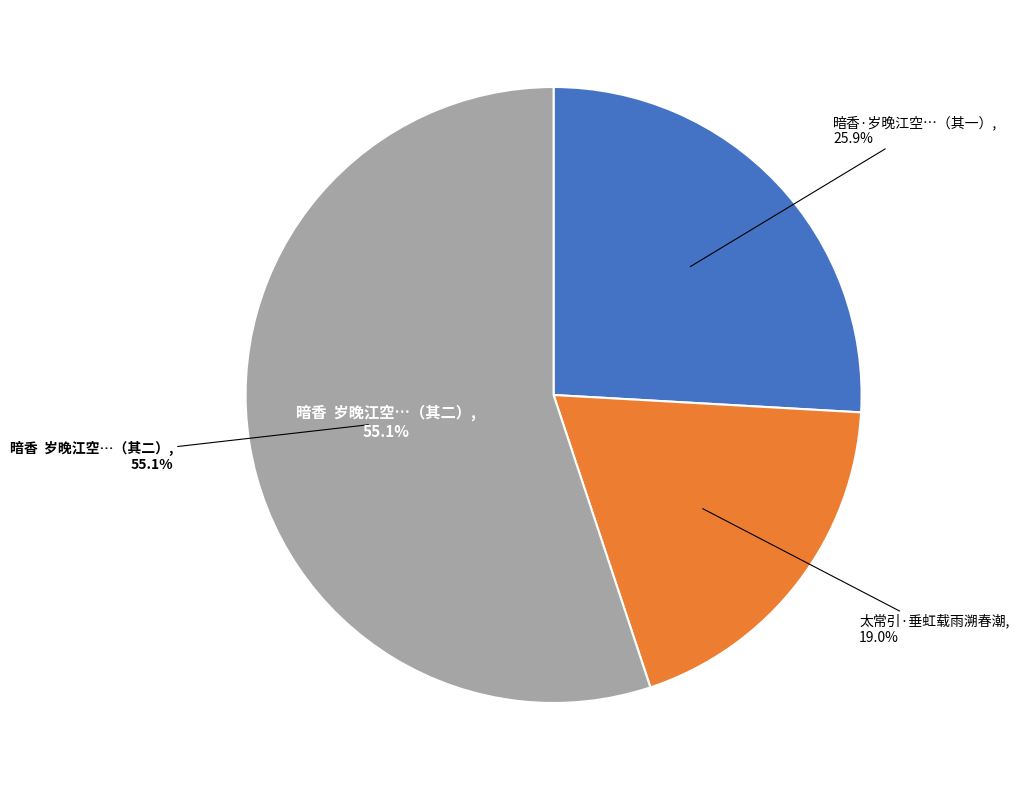

To the nearest percent, what portion does 暗香·岁晚江空，微闻红儿消息，感忆白石垂虹载雪故事，和其二曲，寄声湖上 represent?

26%